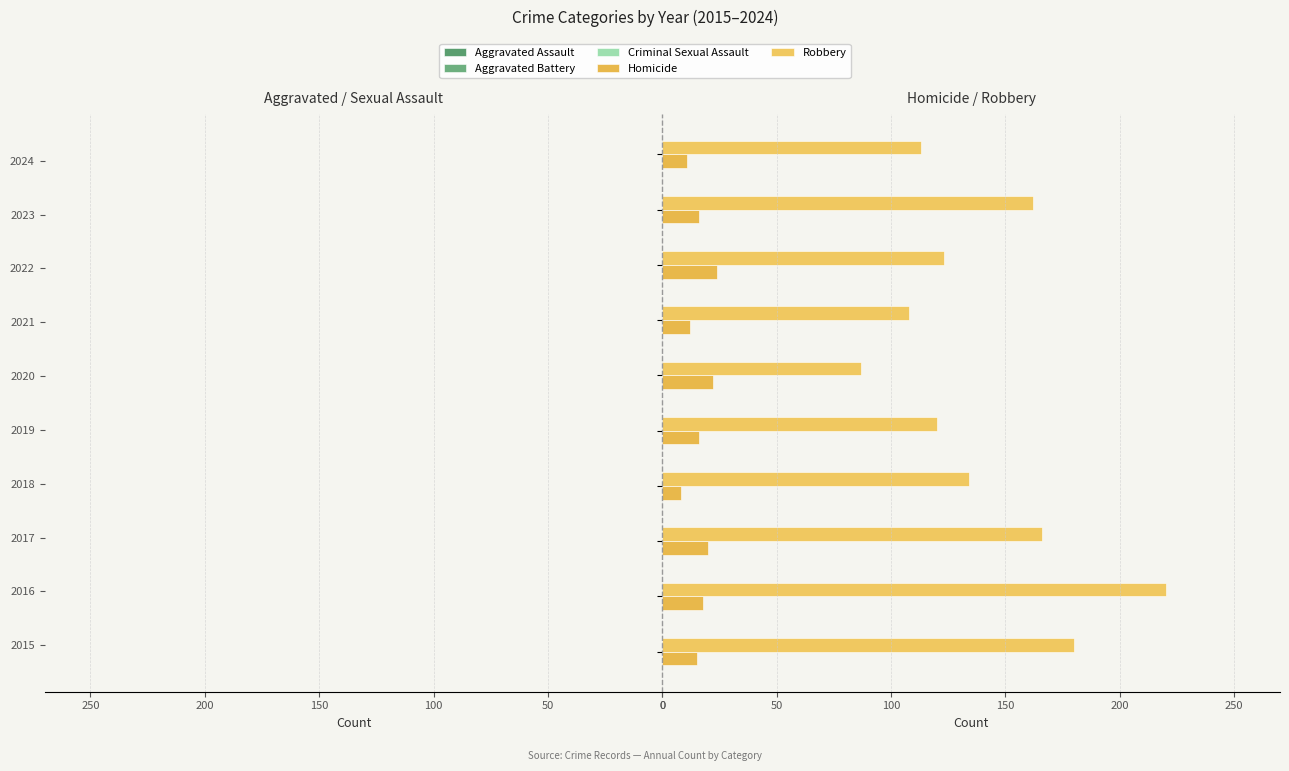

What is the average value of the Robbery series?

141